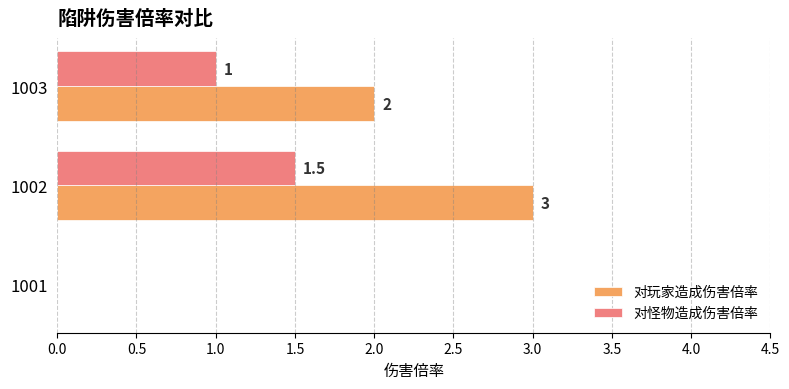

What is the maximum value shown in the chart?

3.0